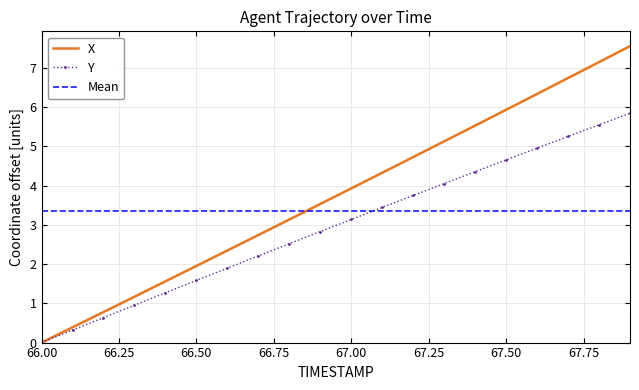

What is the highest value of the X series?

7.6